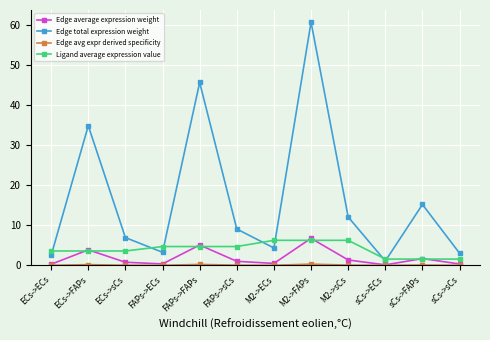

What is the value of the Edge average expression weight point at the 4th from the left?

0.4